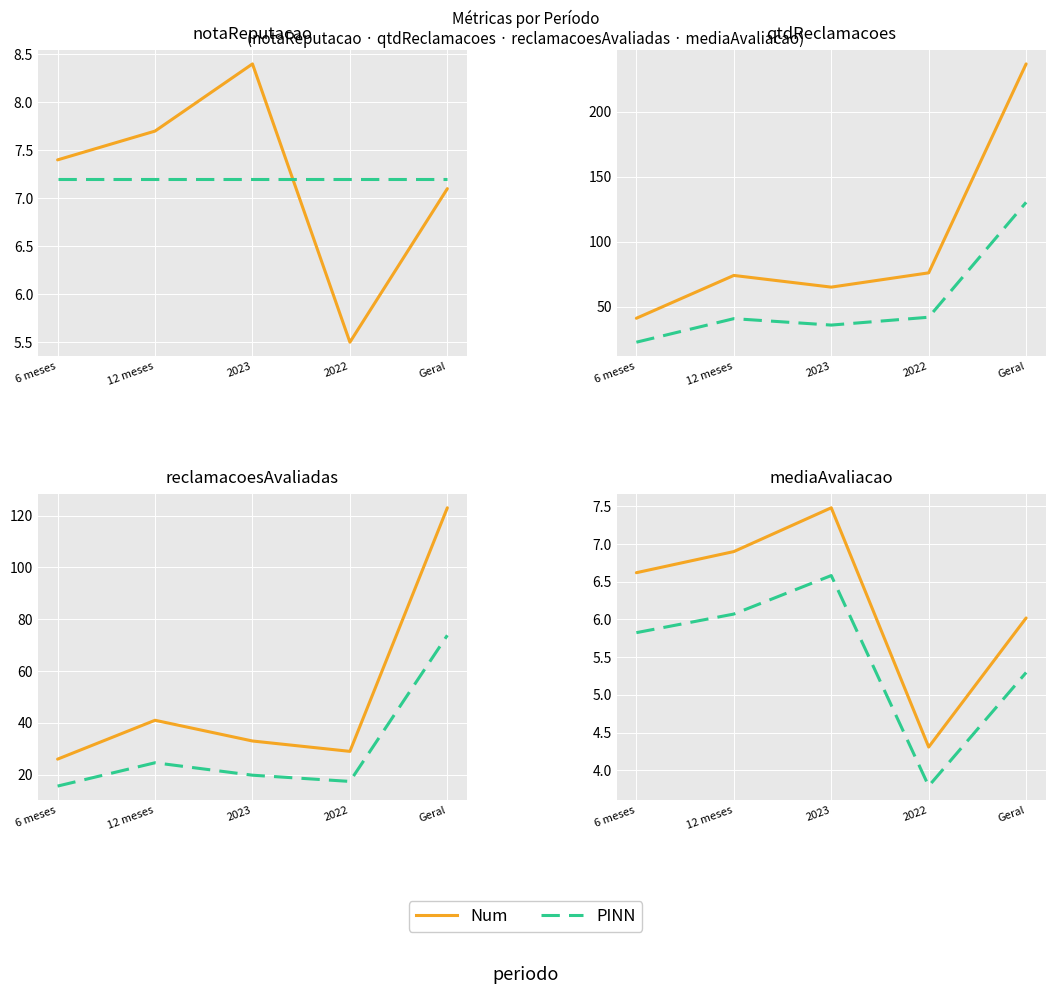

How many lines are shown in the chart?

2